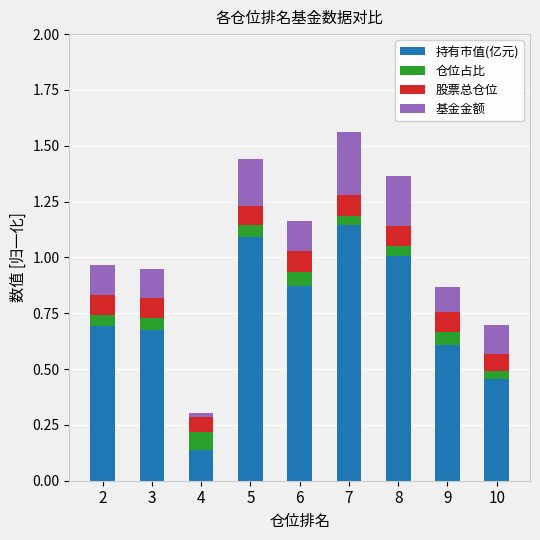

True or false: 持有市值(亿元) has a value of 0.4 at 7.

False